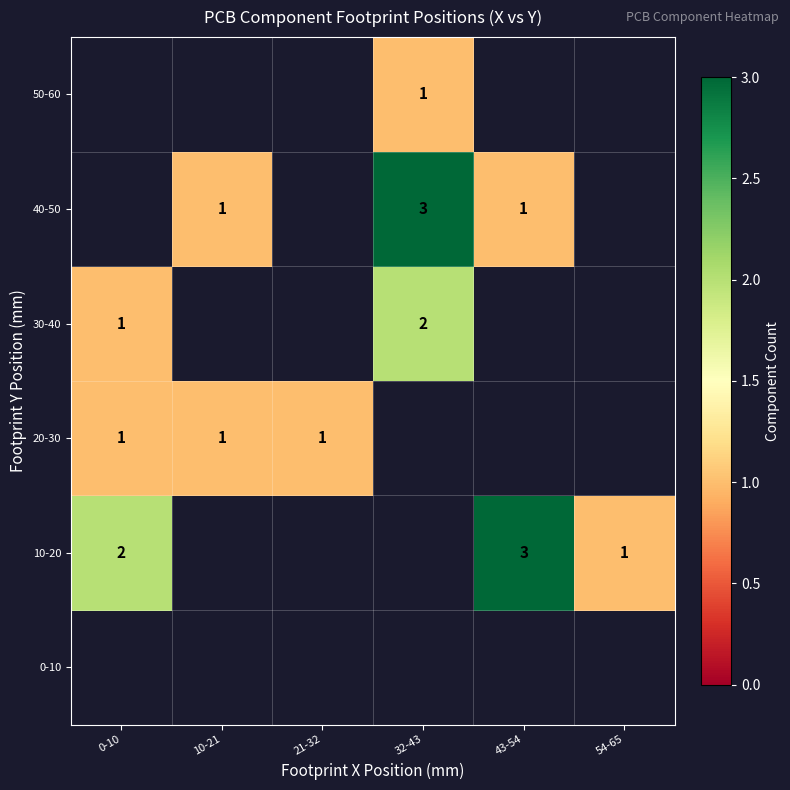

Is it true that 30-40 equals 3 at 32-43?

False